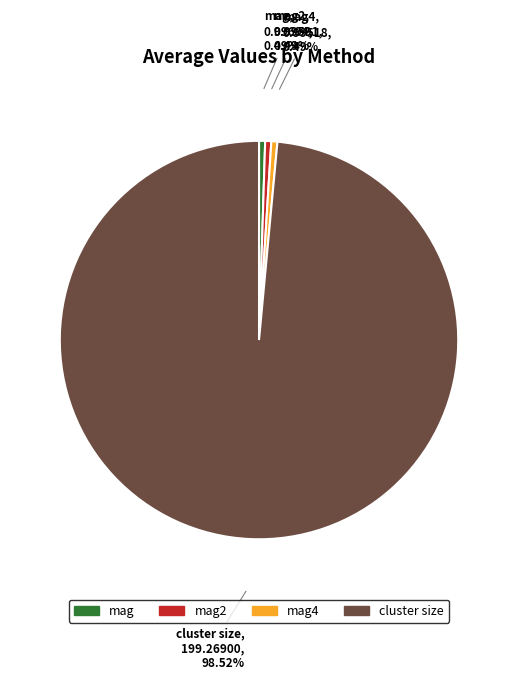

Which slice is the largest?

cluster size